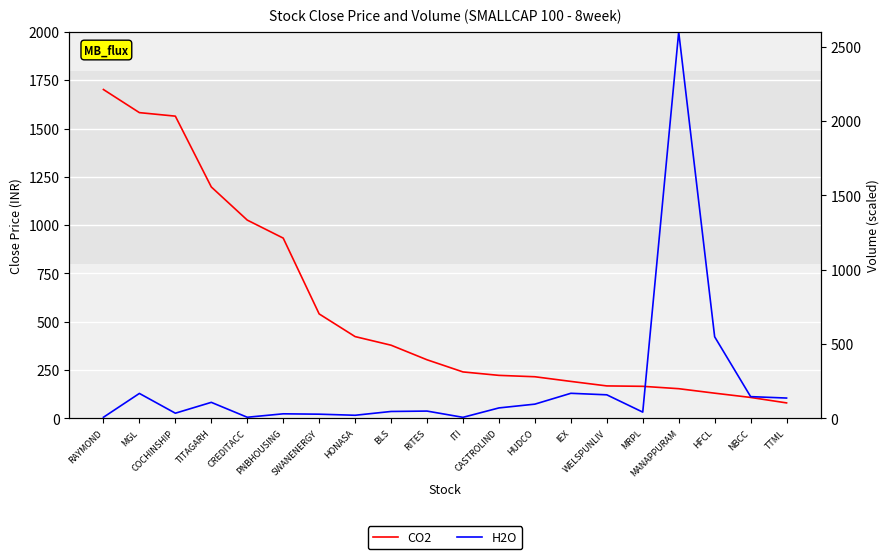

True or false: H2O has more than 1 points higher than both neighbors.

True